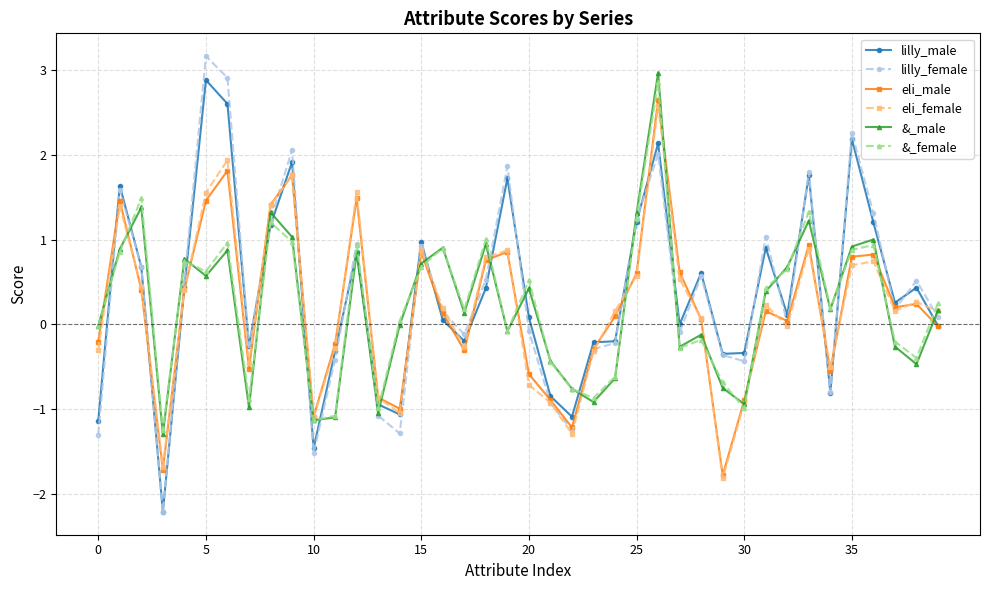

True or false: eli_male has more than 2 points higher than both neighbors.

True